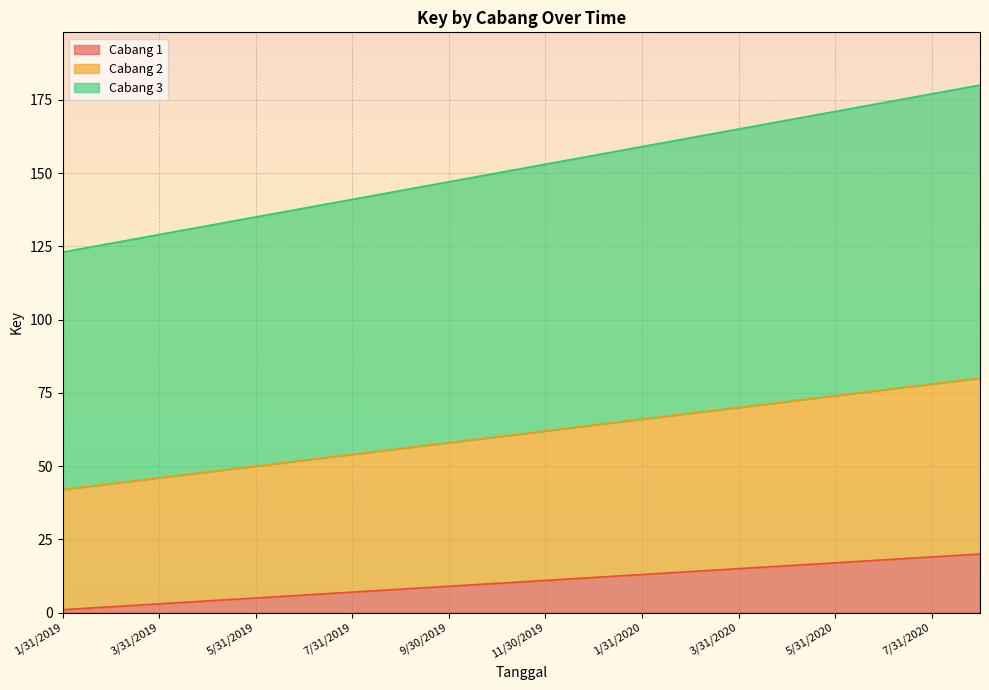

Rank the series by their average value, from highest to lowest.

Cabang 3, Cabang 2, Cabang 1